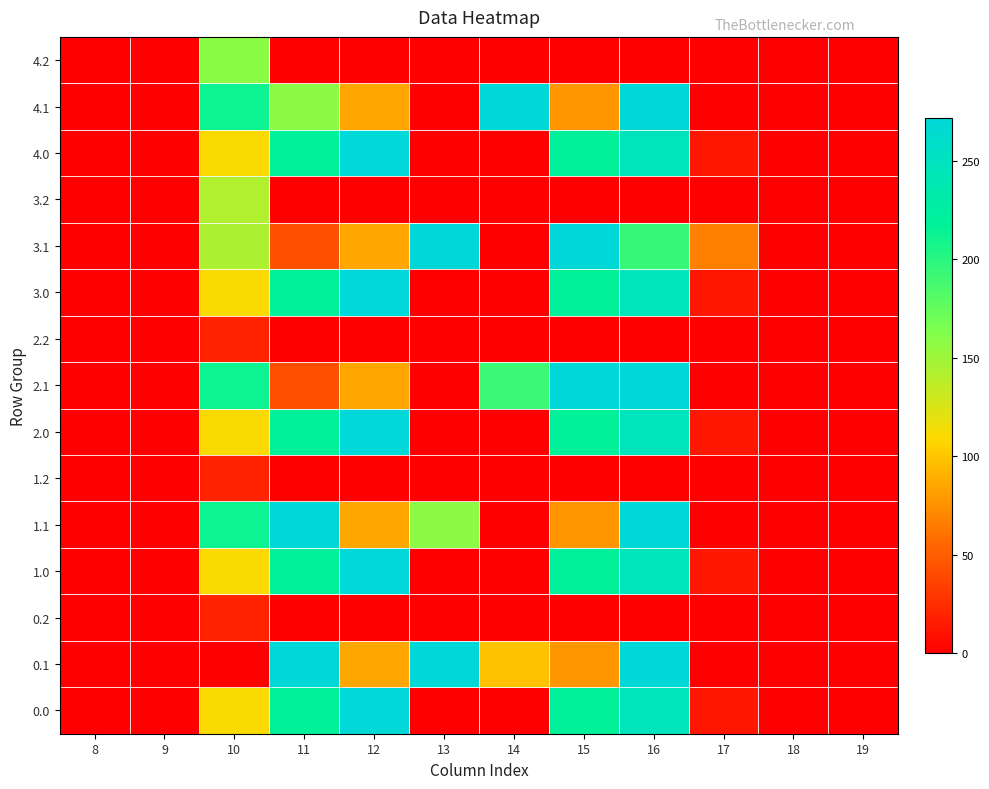

Rank the series at 14 from lowest to highest value.

0.0, 0.2, 1.0, 1.1, 1.2, 2.0, 2.2, 3.0, 3.1, 3.2, 4.0, 4.2, 0.1, 2.1, 4.1